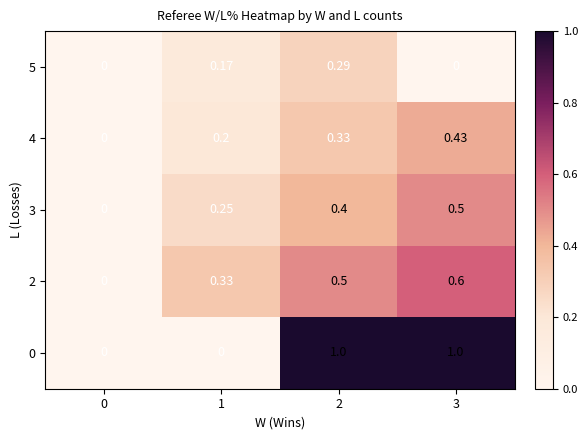

Is the value of 3 at 1 greater than the value of 4 at 0?

Yes